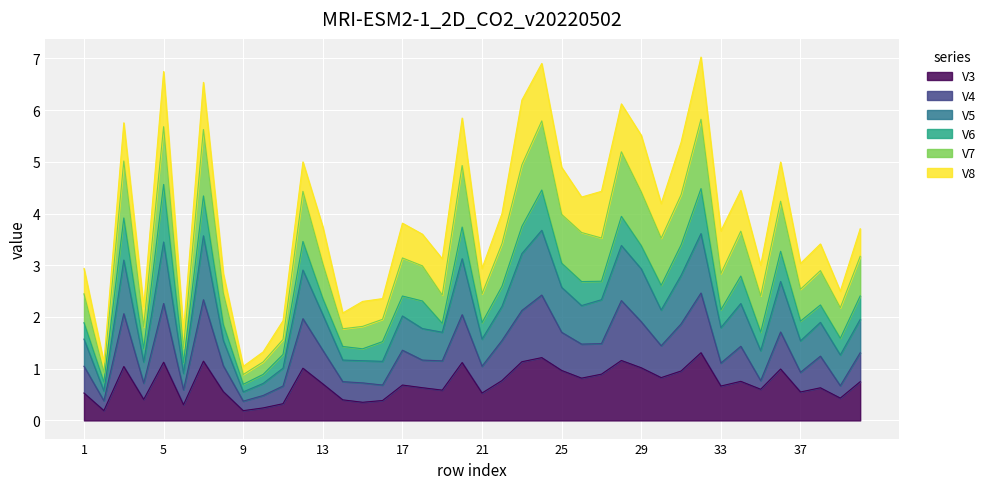

What is the maximum value for V3?

1.3